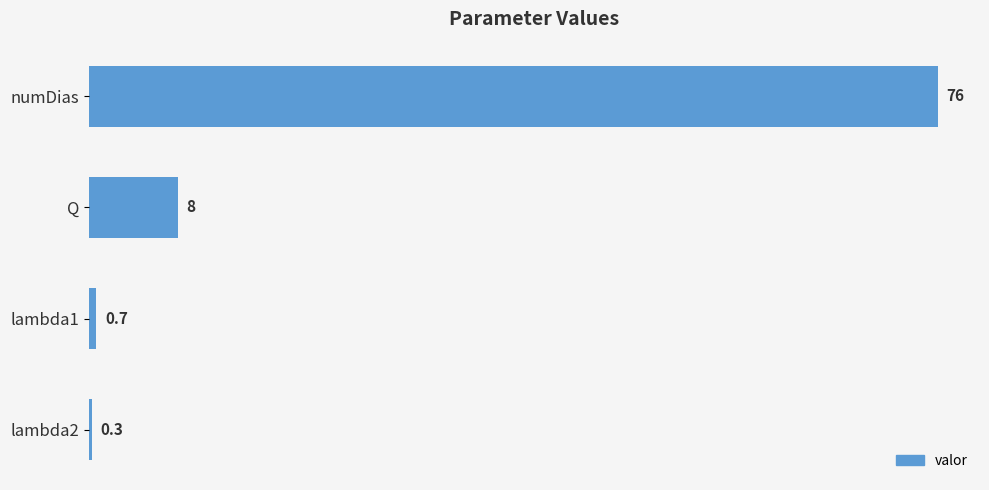

What is the minimum value shown in the chart?

0.3